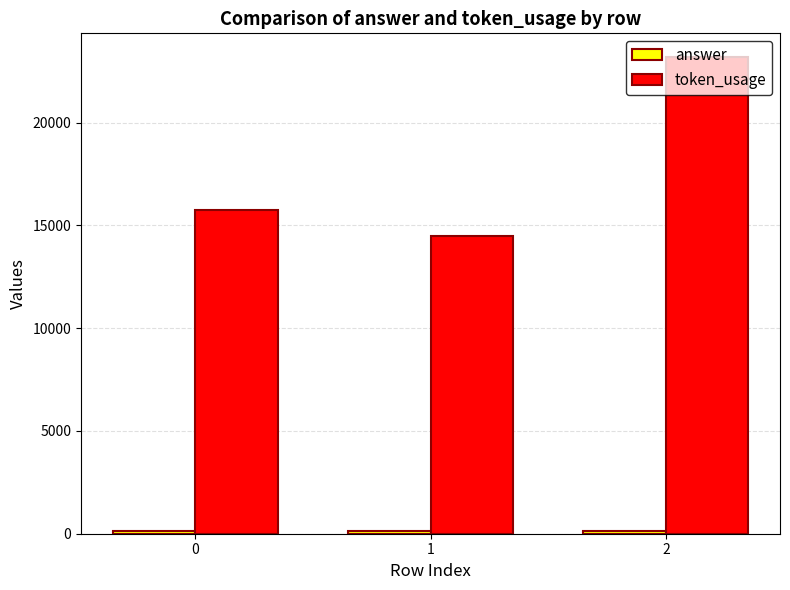

True or false: token_usage has a value of 15765 at 0.

True